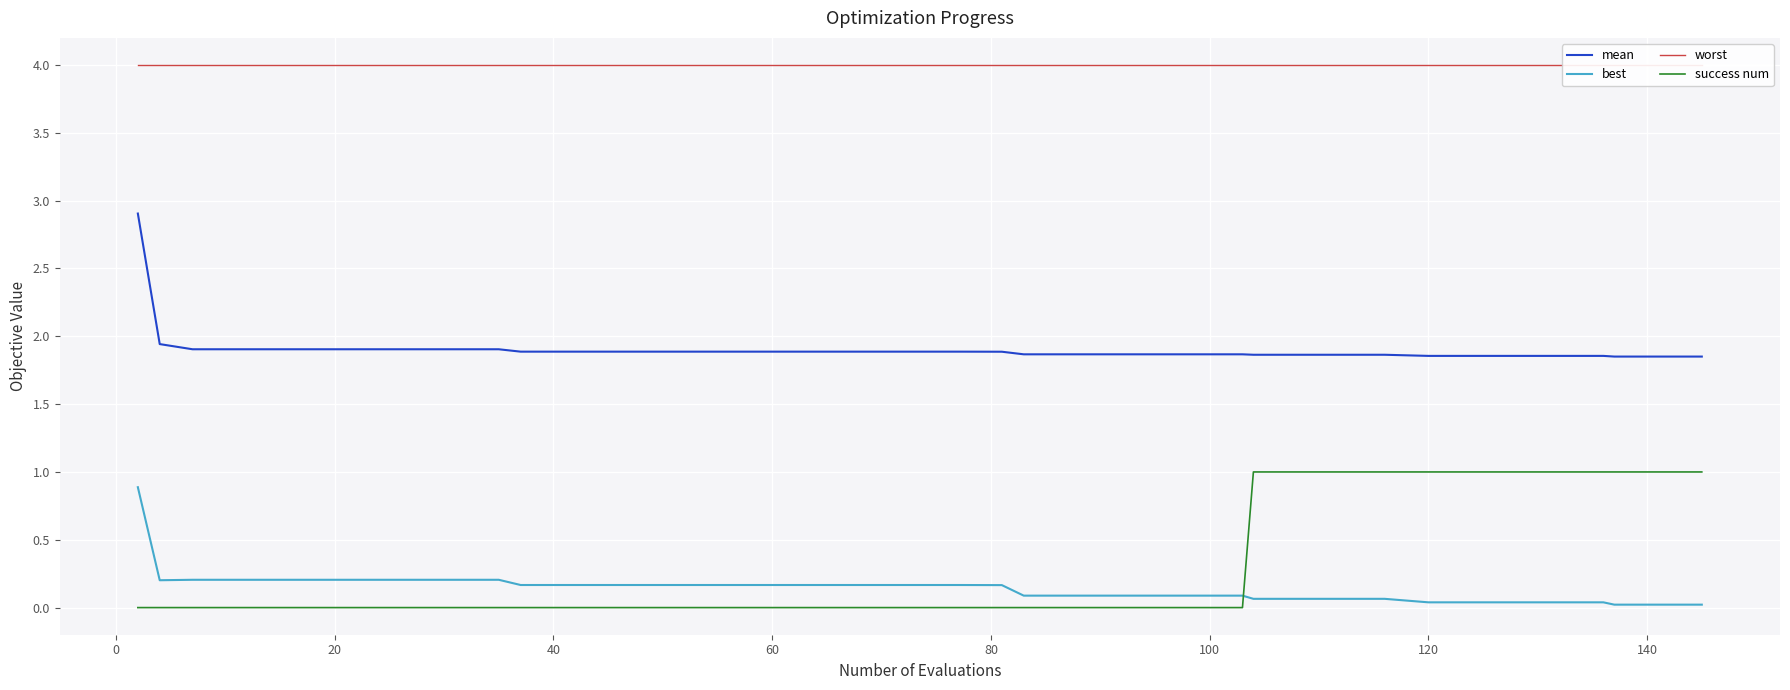

True or false: mean and success num cross at least once.

False